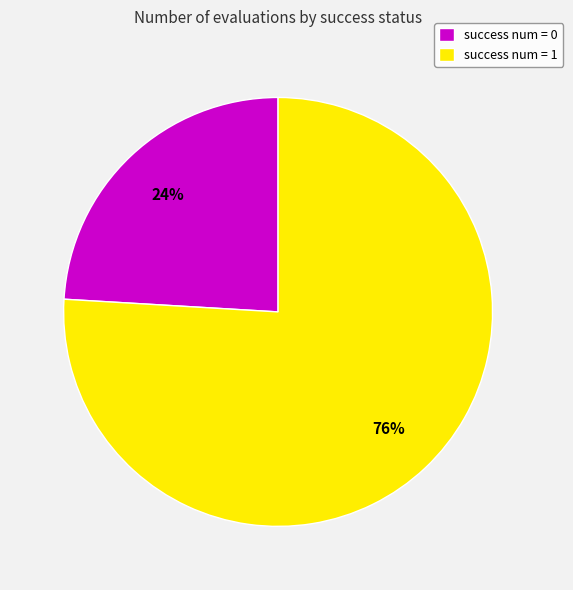

The success num = 1 slice represents 71% of the pie. True or false?

False